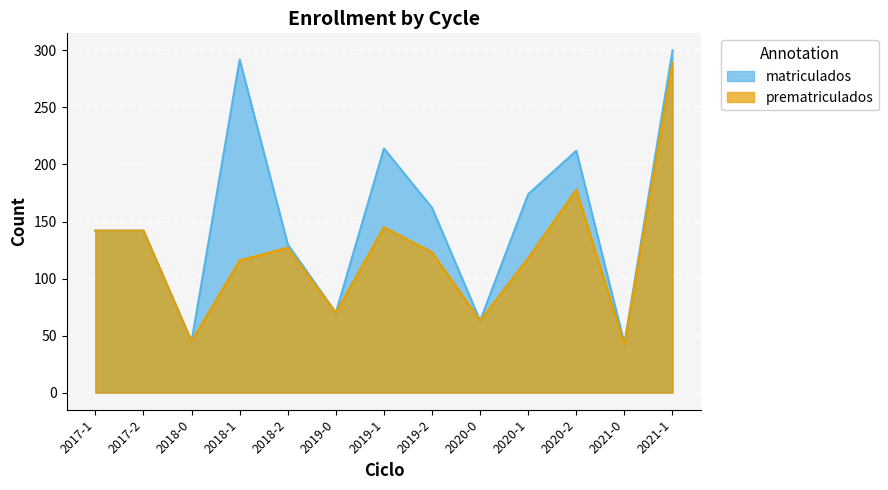

True or false: matriculados and prematriculados intersect in this chart.

False